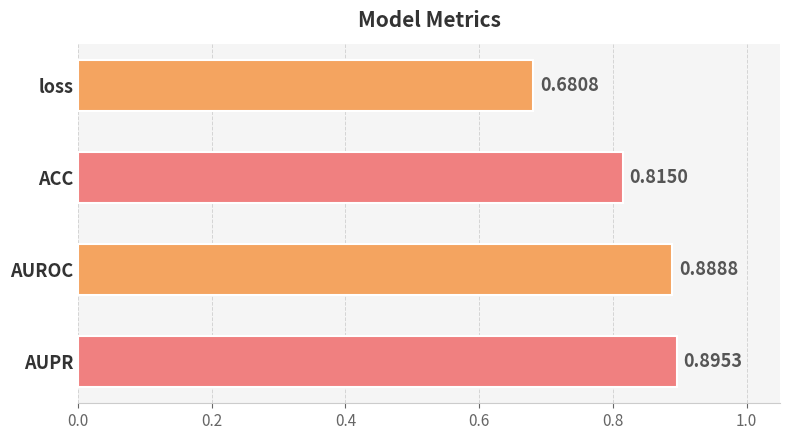

Rank the categories by value from lowest to highest.

loss, ACC, AUROC, AUPR